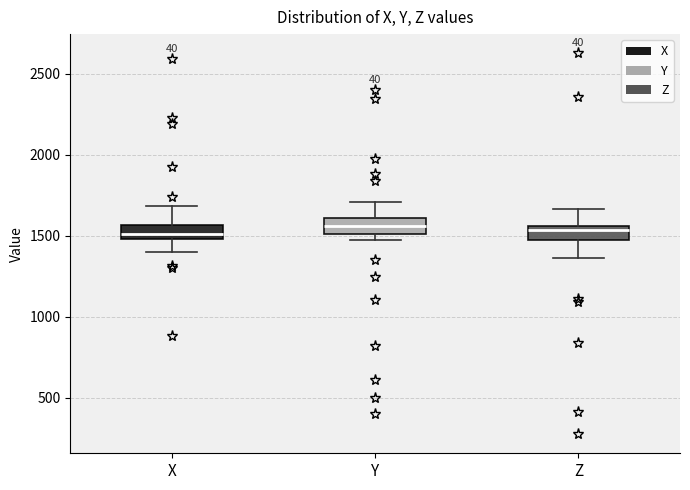

Reading left to right, transcribe this box plot: for each box, give where its median line is, the range the box spans, and where its two whiskers end, as read against the y-axis. The values are not printed on the chart, so give them approximately, as read against the axis.

X: median 1500 (inside the box), box 1500 to 1550, whiskers 1400 to 1700
Y: median 1550, box 1500 to 1600, whiskers 1450 to 1700
Z: median 1550 (just below the box's upper edge), box 1450 to 1550, whiskers 1350 to 1650